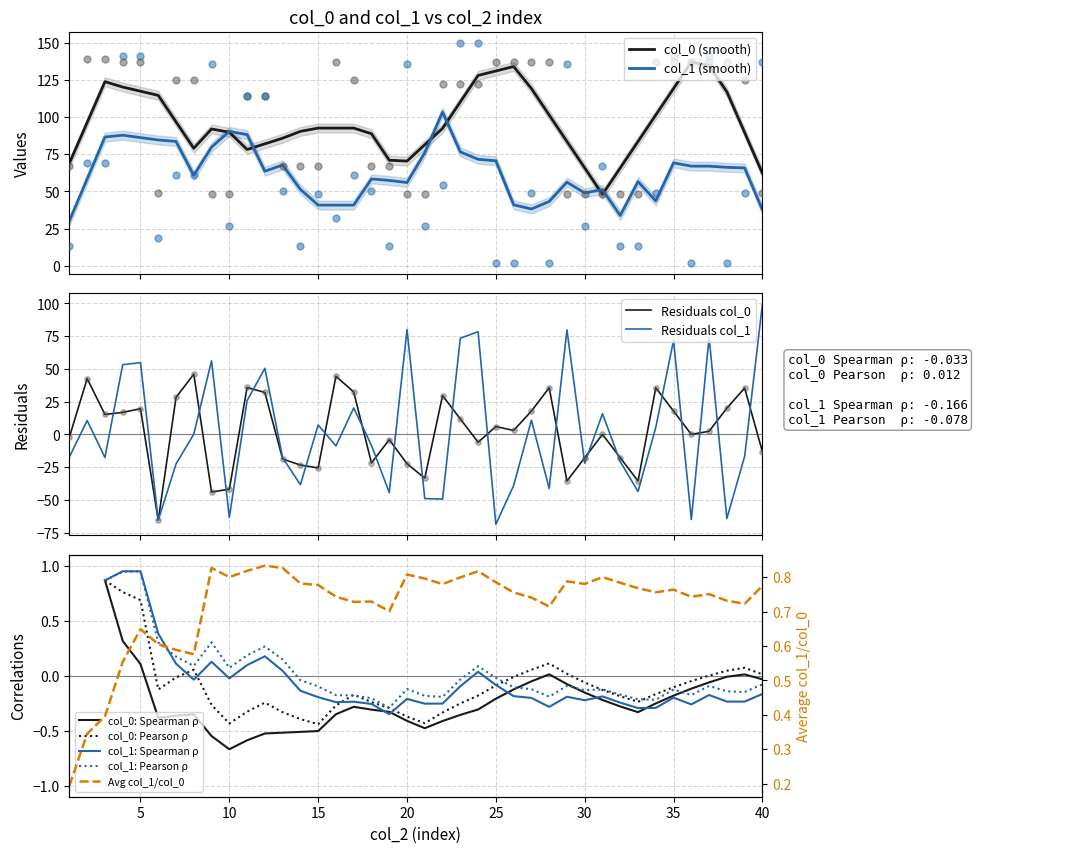

Which has a higher value, 14 or 23?

23